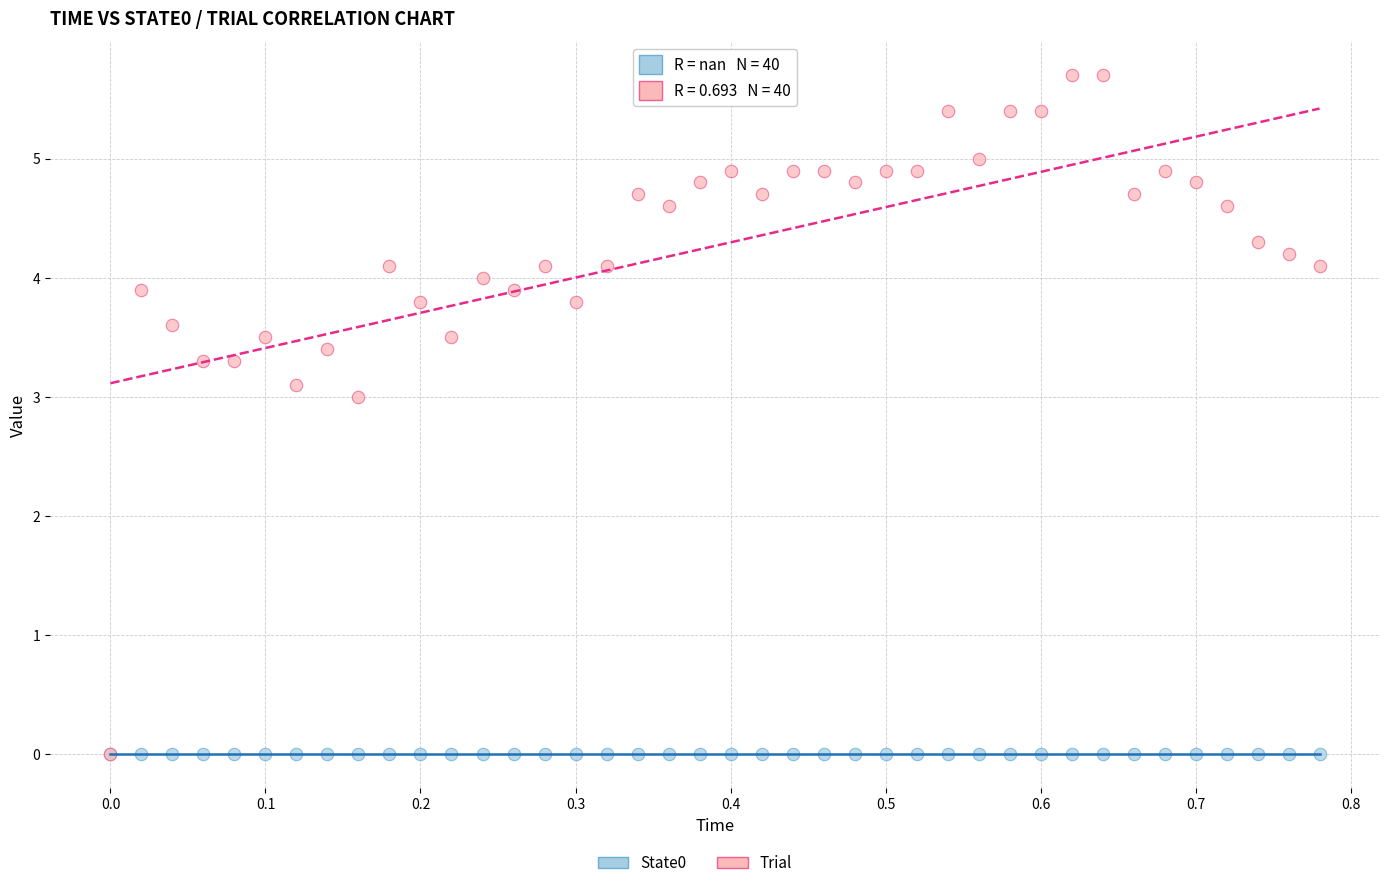

Across all series, what Y value is closest to 2?

3.0